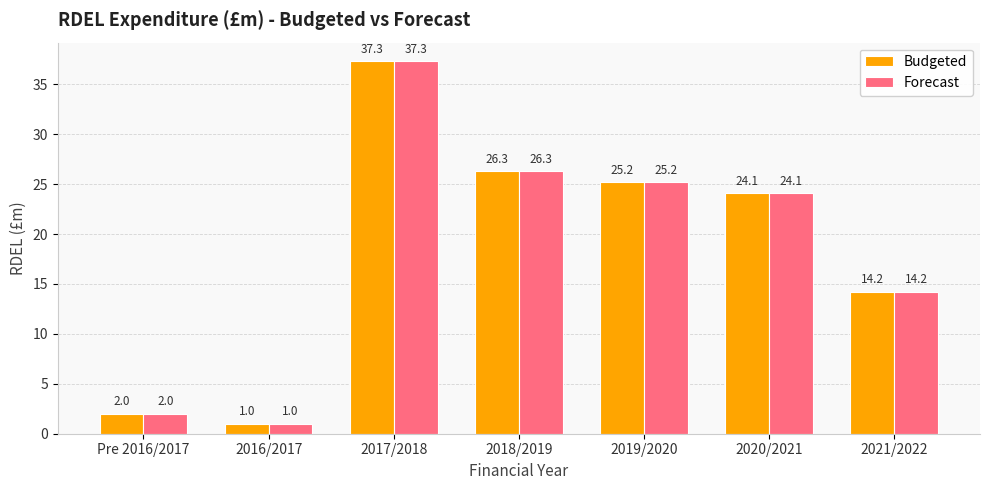

What position from the left is 2017/2018?

3